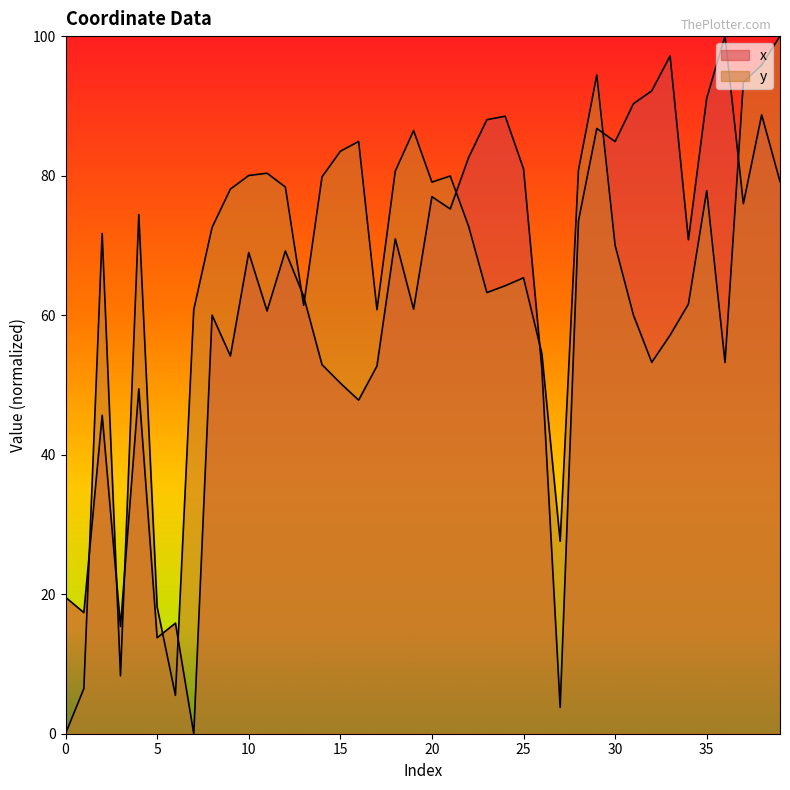

Where do y and x first cross each other?

1 and 2